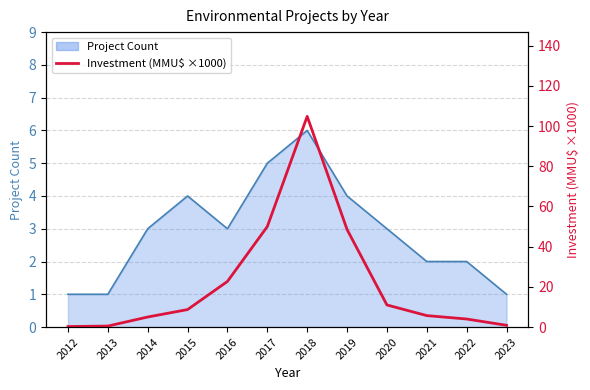

What is the smallest value displayed?

0.2